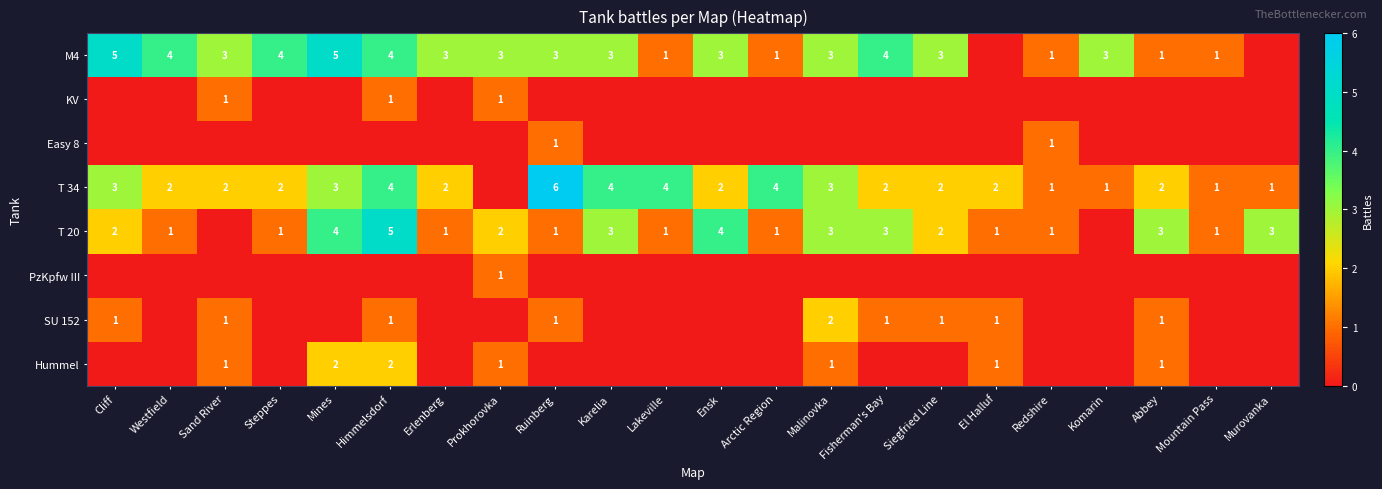

Which label corresponds to the smallest value in the chart?

El Halluf